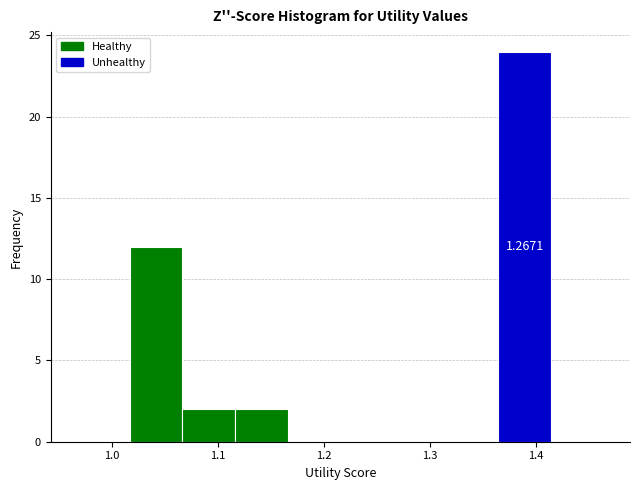

Which range on the x-axis has the tallest bar?

1.36 to 1.41